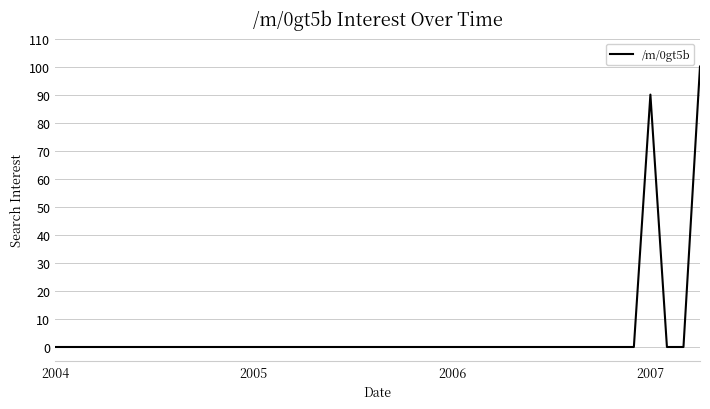

What is the difference between the maximum and minimum values?

100